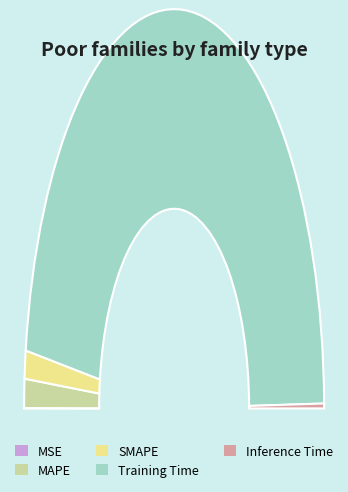

To the nearest percent, what is the difference between the SMAPE and MSE slice percentages?

2%